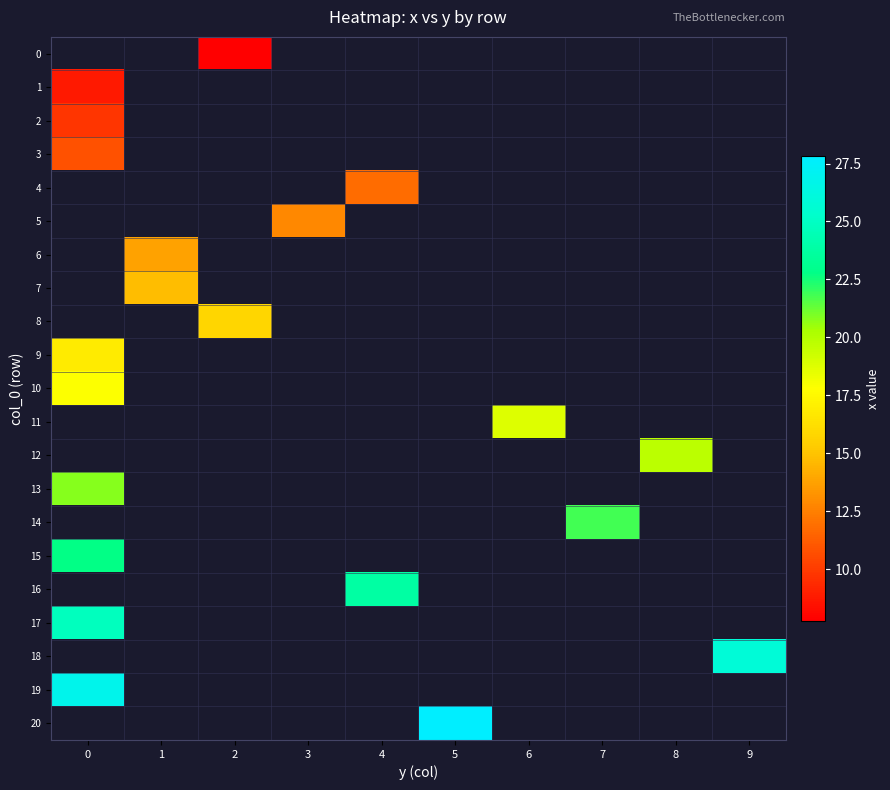

What is the maximum value shown in the chart?

27.8